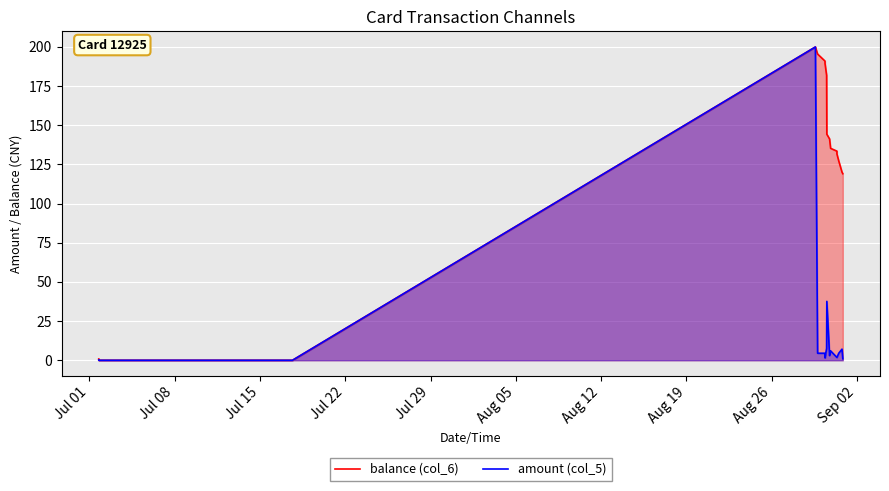

True or false: balance (col_6) and amount (col_5) cross at least once.

False